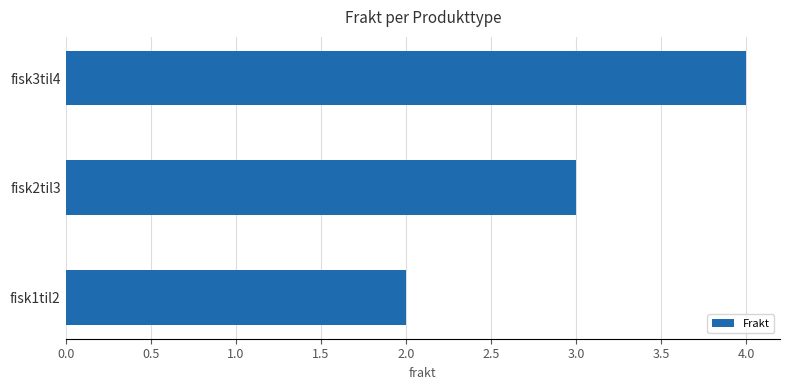

The chart shows a value of 7 at fisk3til4. True or false?

False